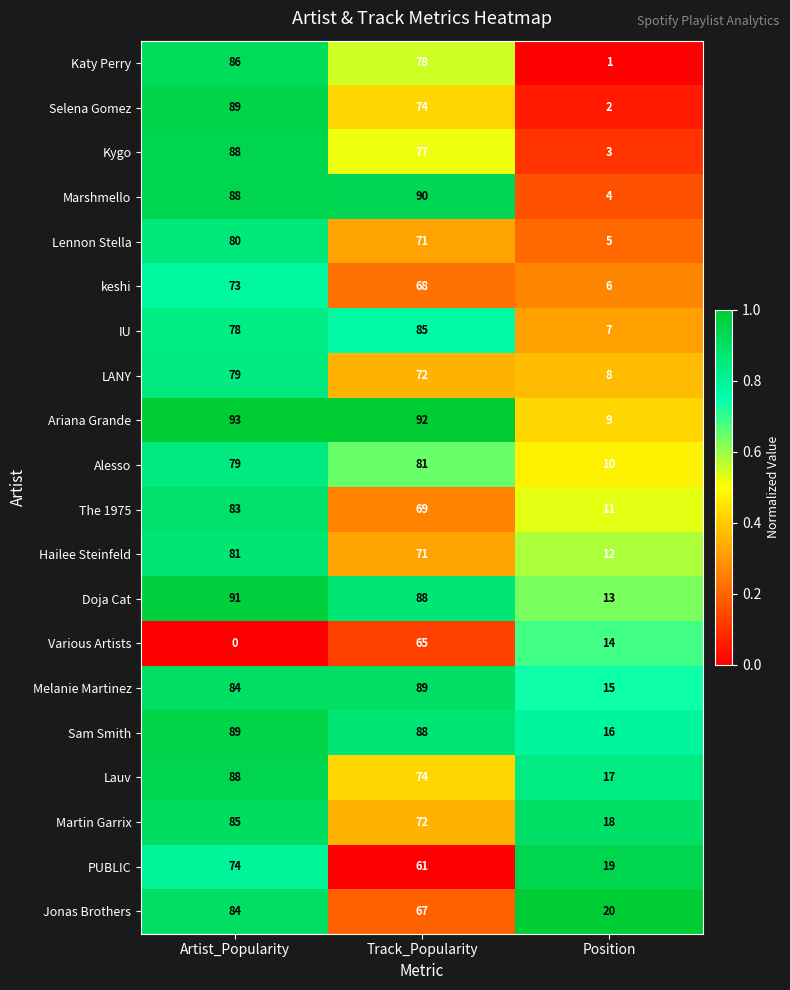

Between Track_Popularity and Position, which series saw the biggest shift?

Marshmello